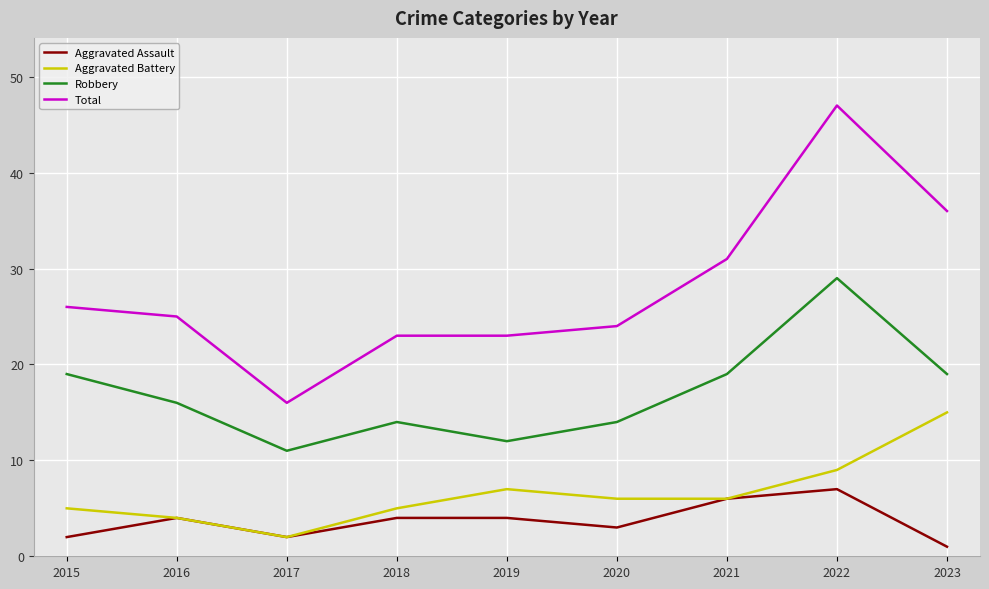

What value does the Aggravated Assault series have at 2021?

6